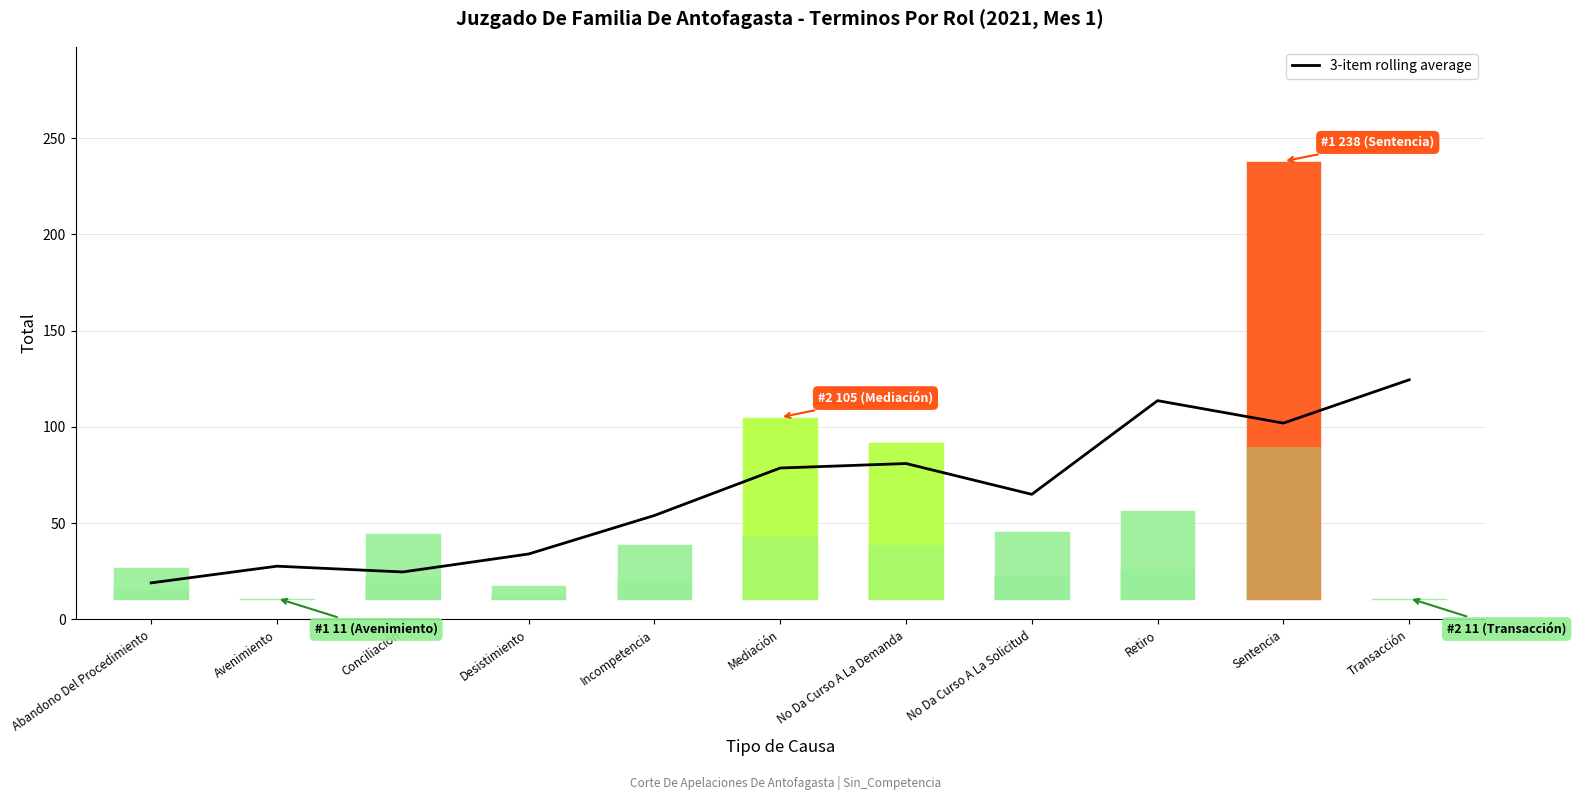

What is the change in value from Incompetencia to Retiro?

+59.7